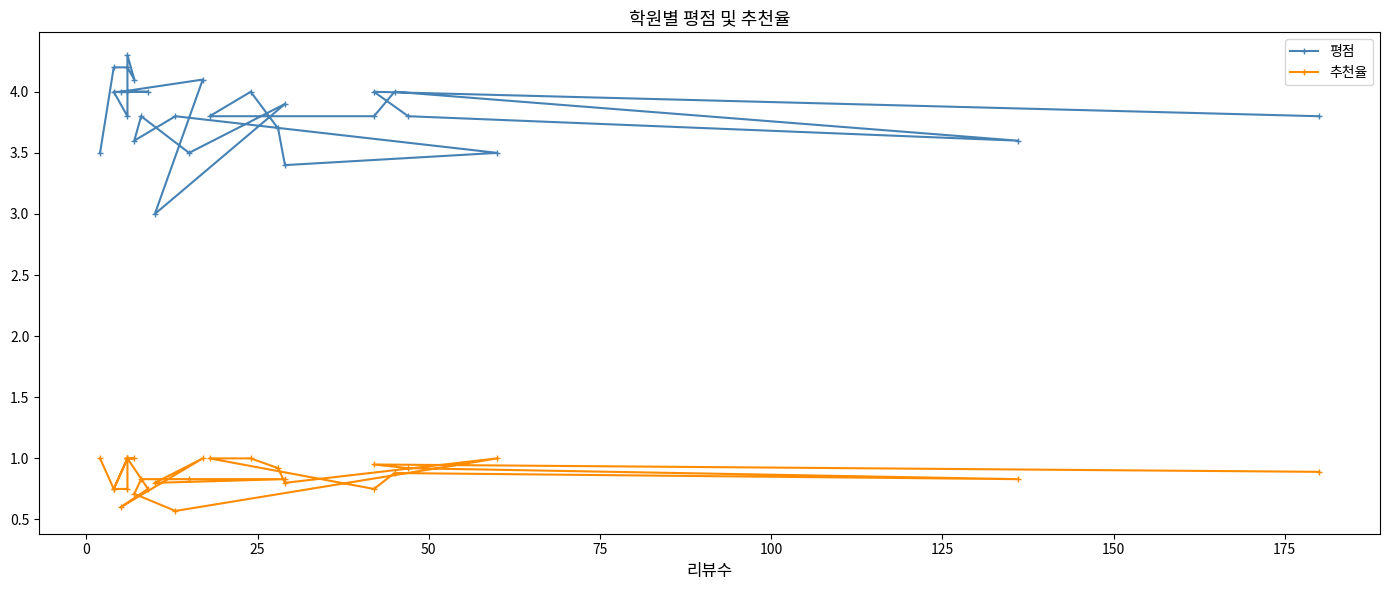

What is the value of the 평점 point at the 10th from the left?

3.4